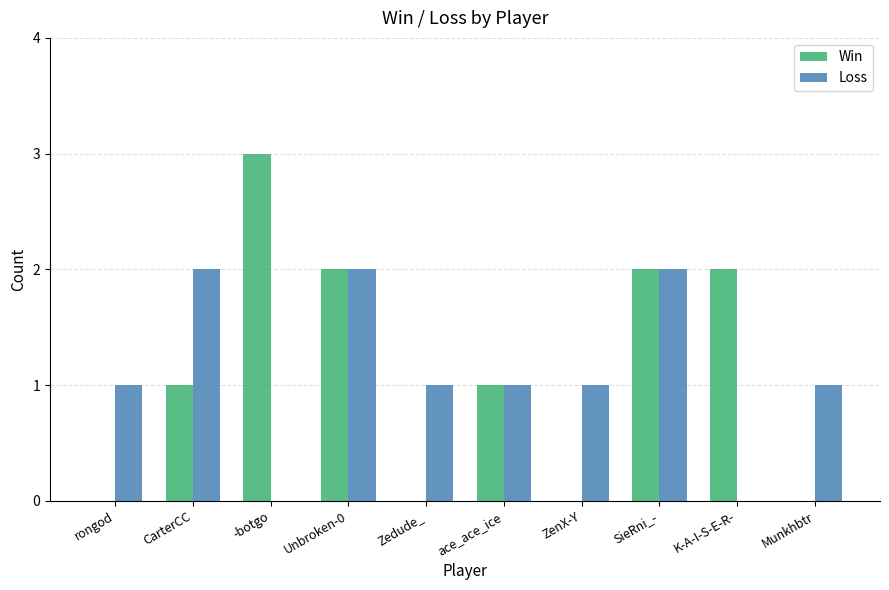

Which series changed the most between -botgo and K-A-I-S-E-R-?

Win